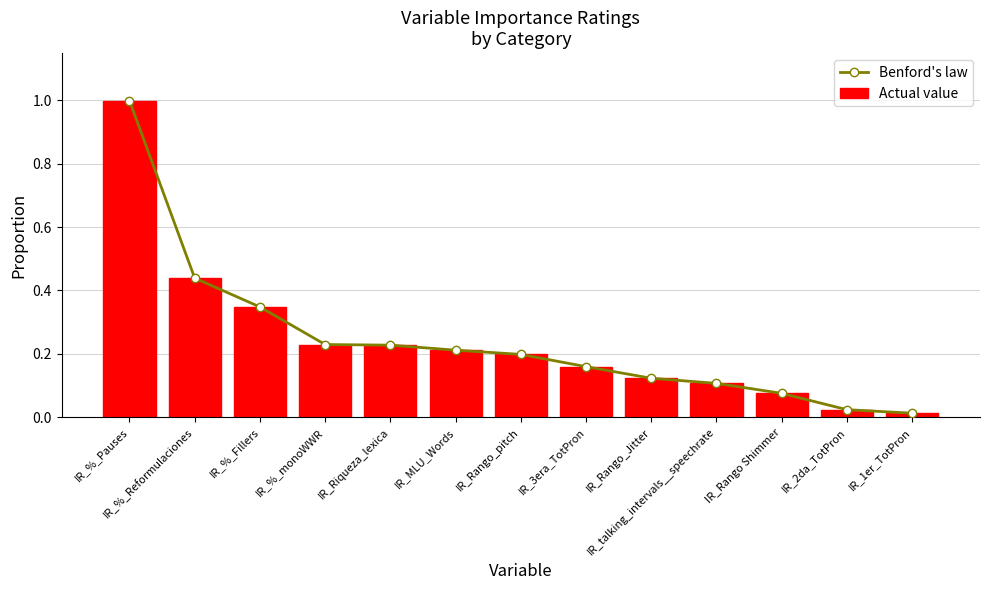

What is the value of the Benford's law bar at the 1st from the left?

1.0